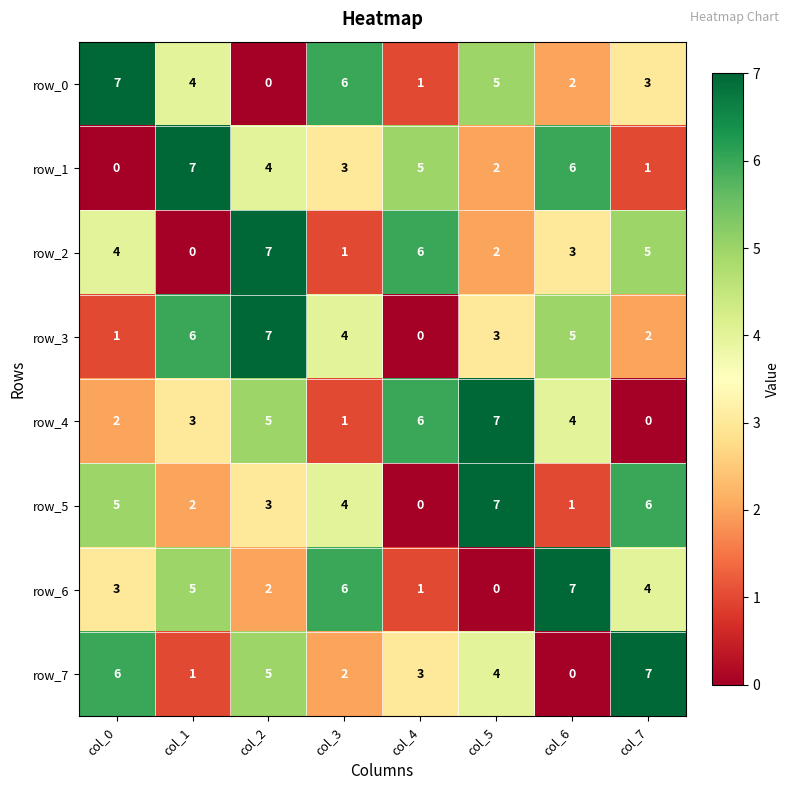

What is the difference between the highest and lowest values at col_5?

7